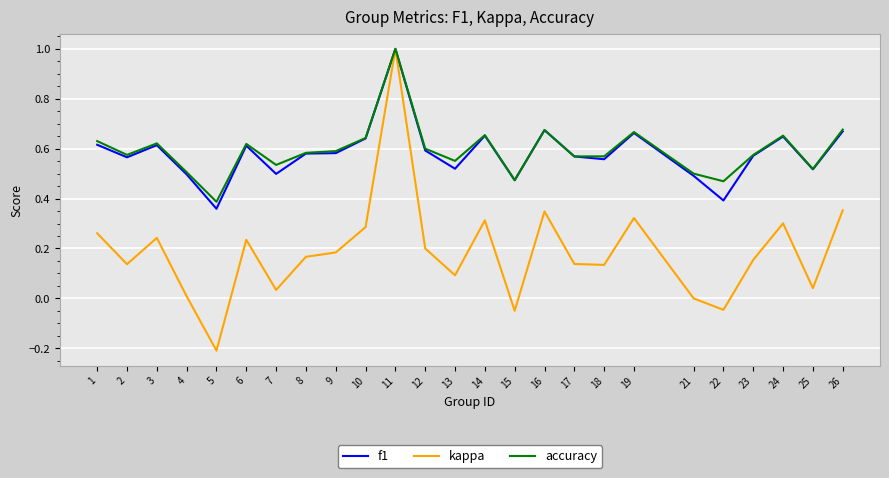

Which series has the widest spread of values?

kappa